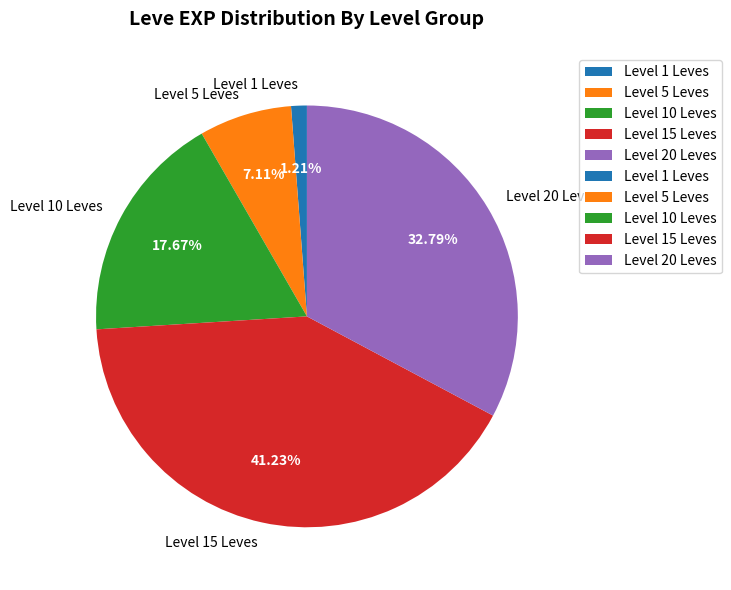

Does any single category account for the majority?

No